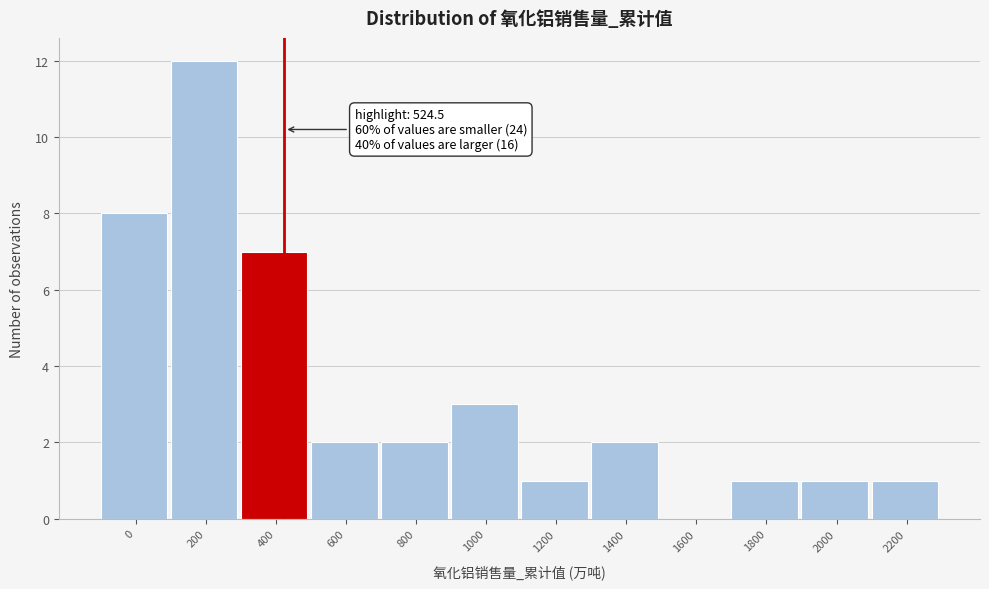

Reading left to right, transcribe all the data shown in this chart.

0=8	200=12	400=7	600=2	800=2	1000=3	1200=1	1400=2	1600=0	1800=1	2000=1	2200=1